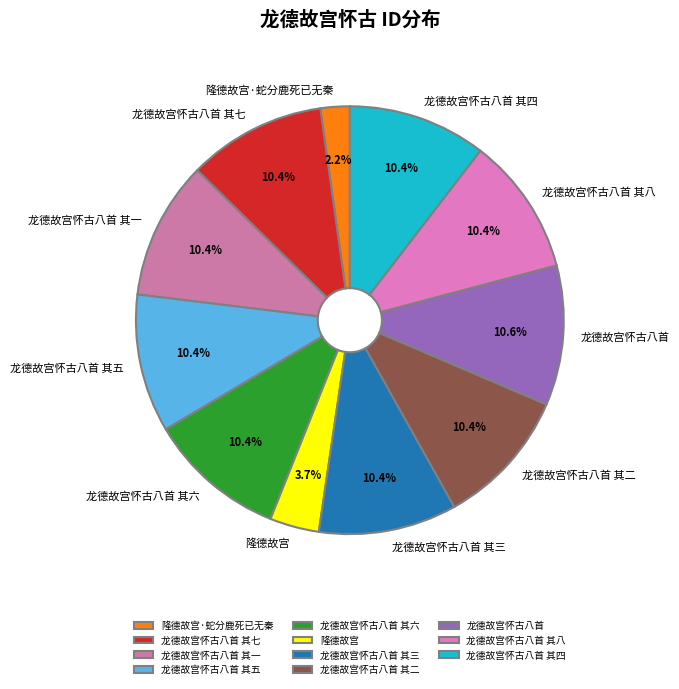

How many segments does this pie chart have?

11